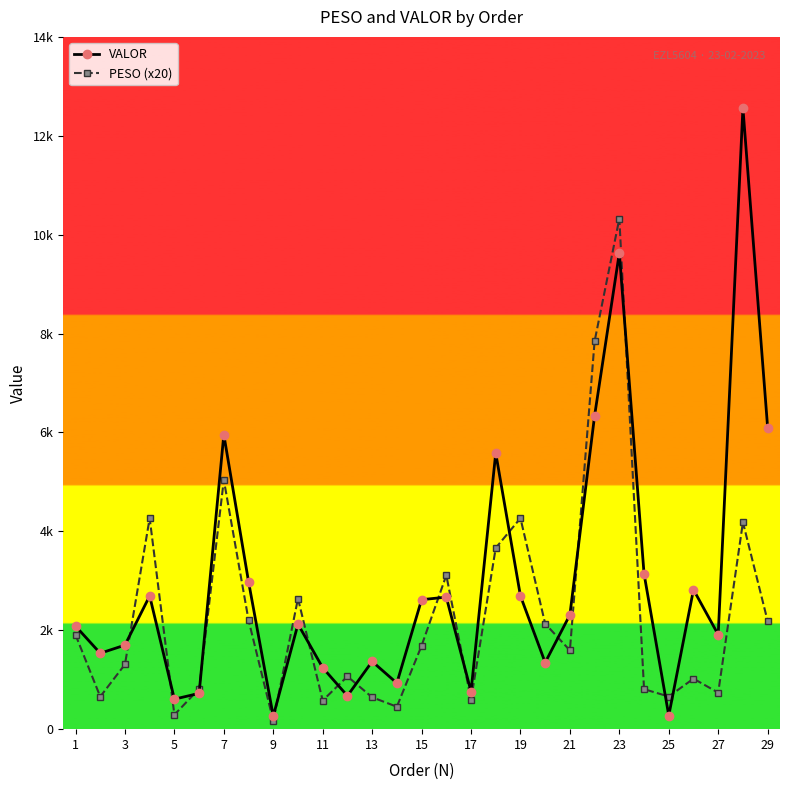

Which series ends up on top after the final intersection of VALOR and PESO (x20)?

VALOR